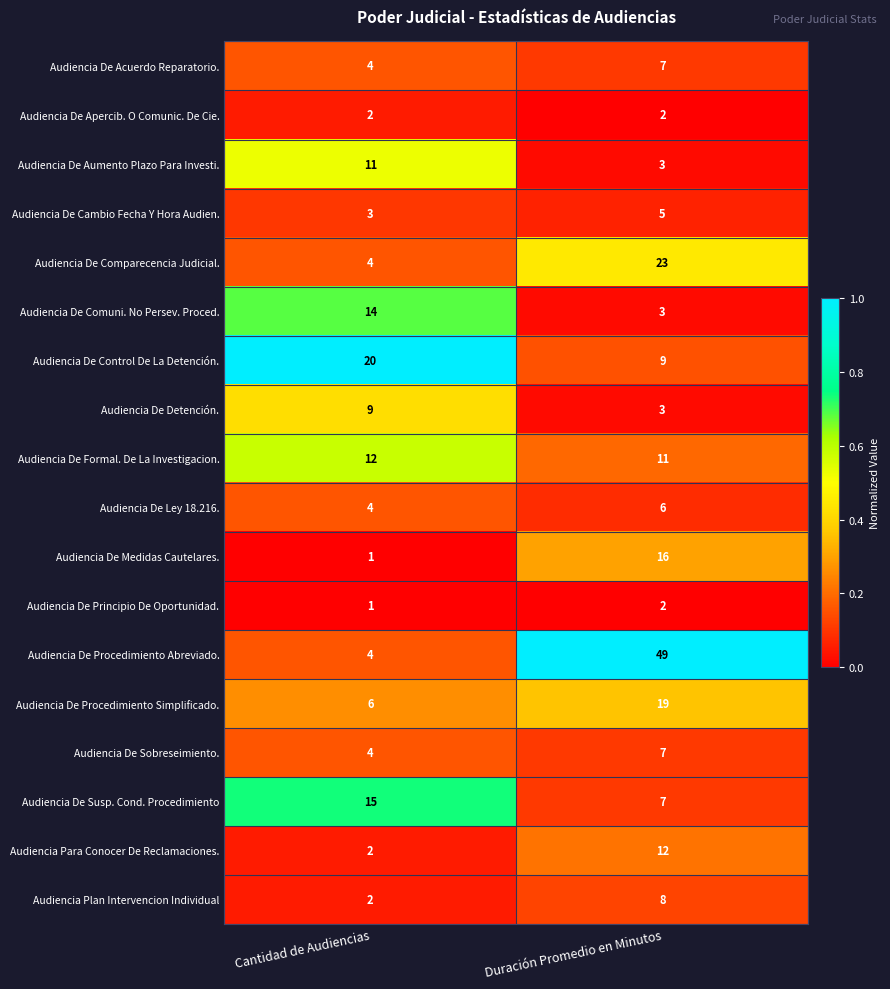

What is the greatest value displayed?

49